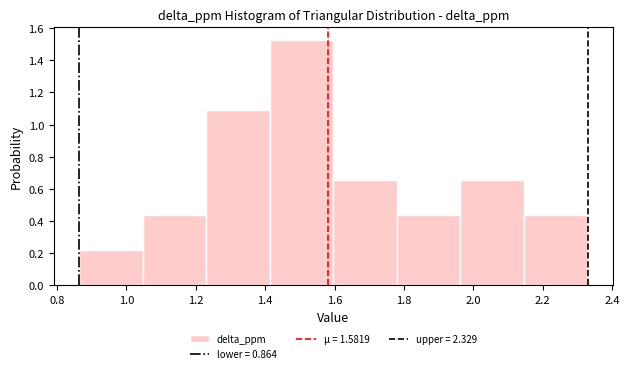

Reading left to right, list every bar in this chart as the range it spans on the x-axis followed by its height. Neither the bar edges nor the heights are printed on the chart, so give them approximately, as read against the axes.

0.86 to 1.04: 0.22
1.04 to 1.24: 0.44
1.24 to 1.42: 1.10
1.42 to 1.60: 1.52
1.60 to 1.78: 0.66
1.78 to 1.96: 0.44
1.96 to 2.14: 0.66
2.14 to 2.32: 0.44